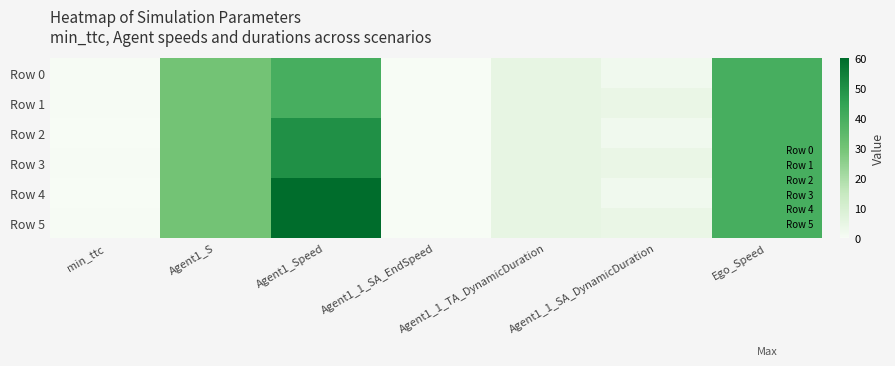

At which category does the chart reach its minimum across all series?

min_ttc